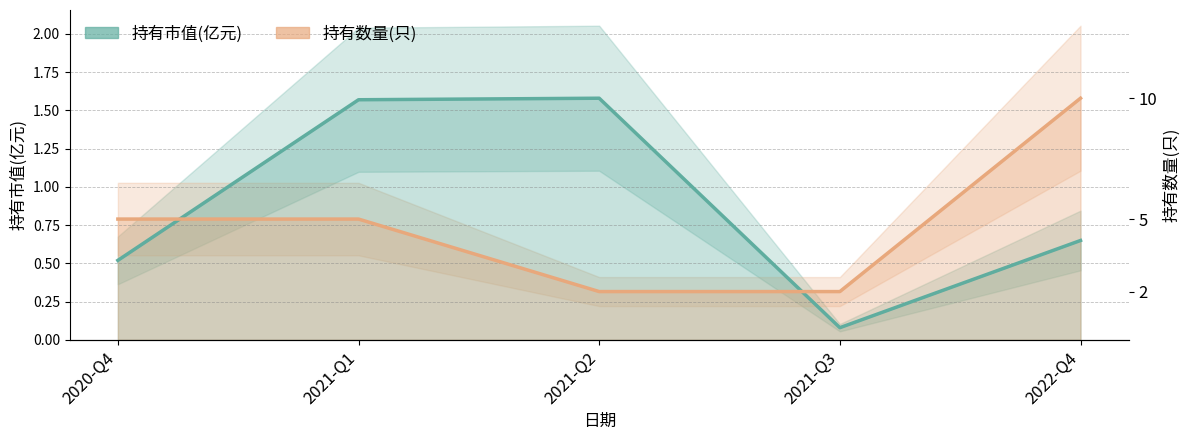

Reading right to left, what are all the values shown in this chart?

持有市值(亿元): 0.7	0.1	1.6	1.6	0.5
持有数量(只): 1.6	0.3	0.3	0.8	0.8